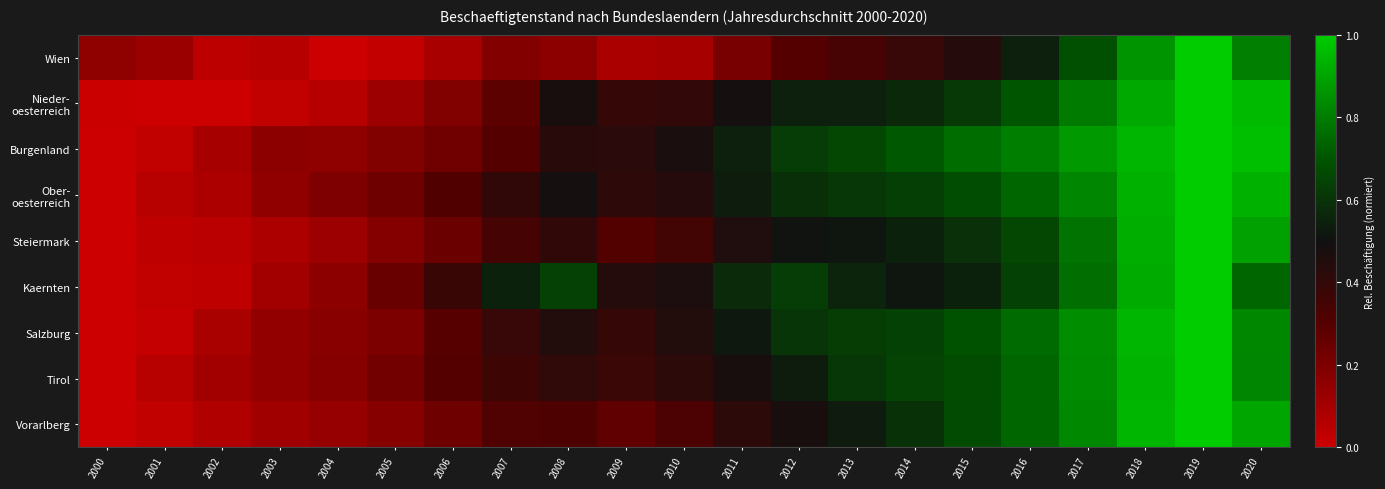

What is the difference between the highest and lowest values at 2015?

0.3